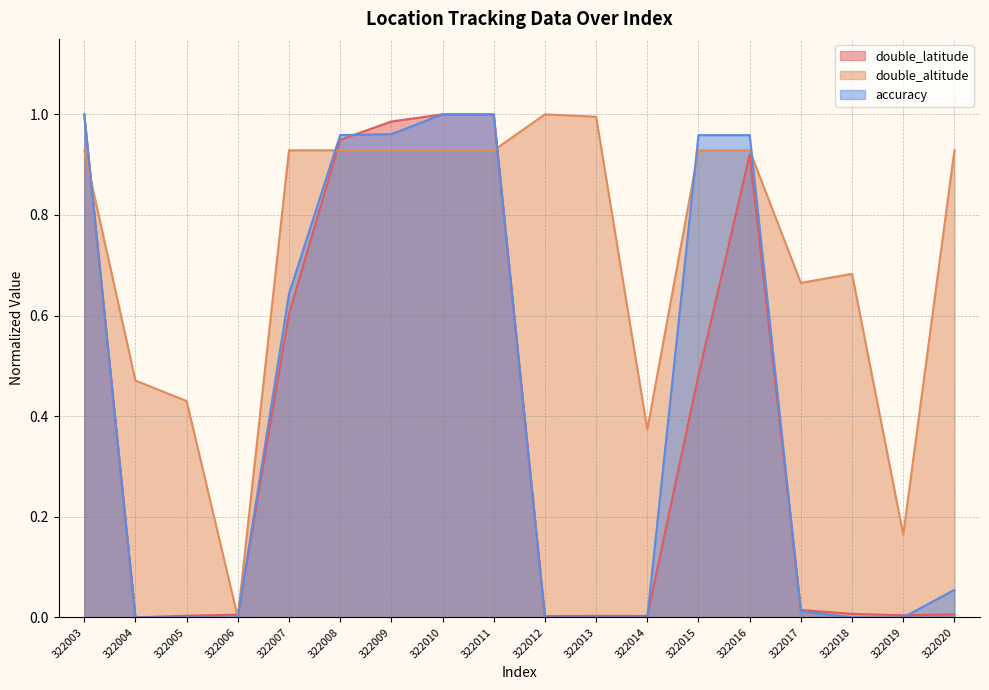

Rank the series by their maximum value, from highest to lowest.

double_latitude, double_altitude, accuracy